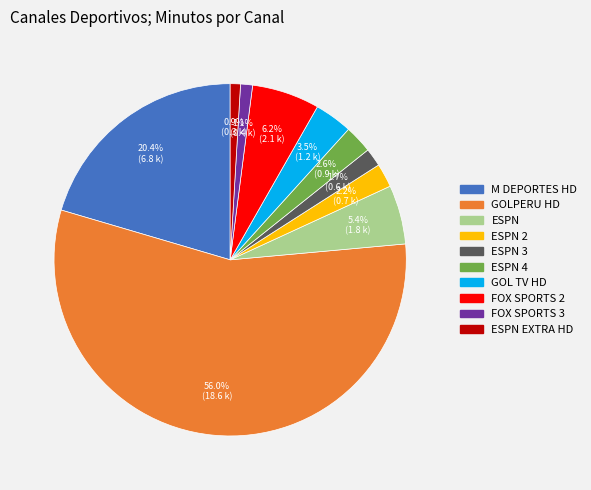

The ESPN 2 slice represents 2% of the pie. True or false?

True